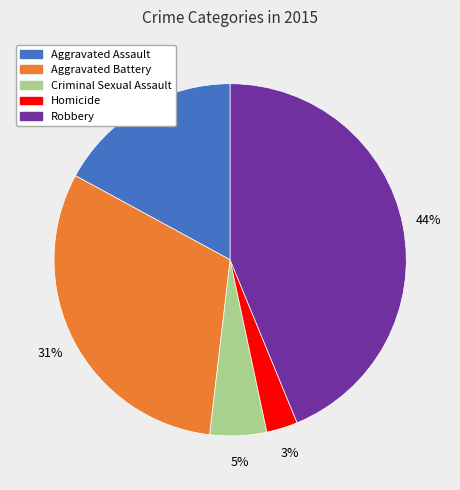

What percentage is the Homicide slice, to the nearest percent?

3%